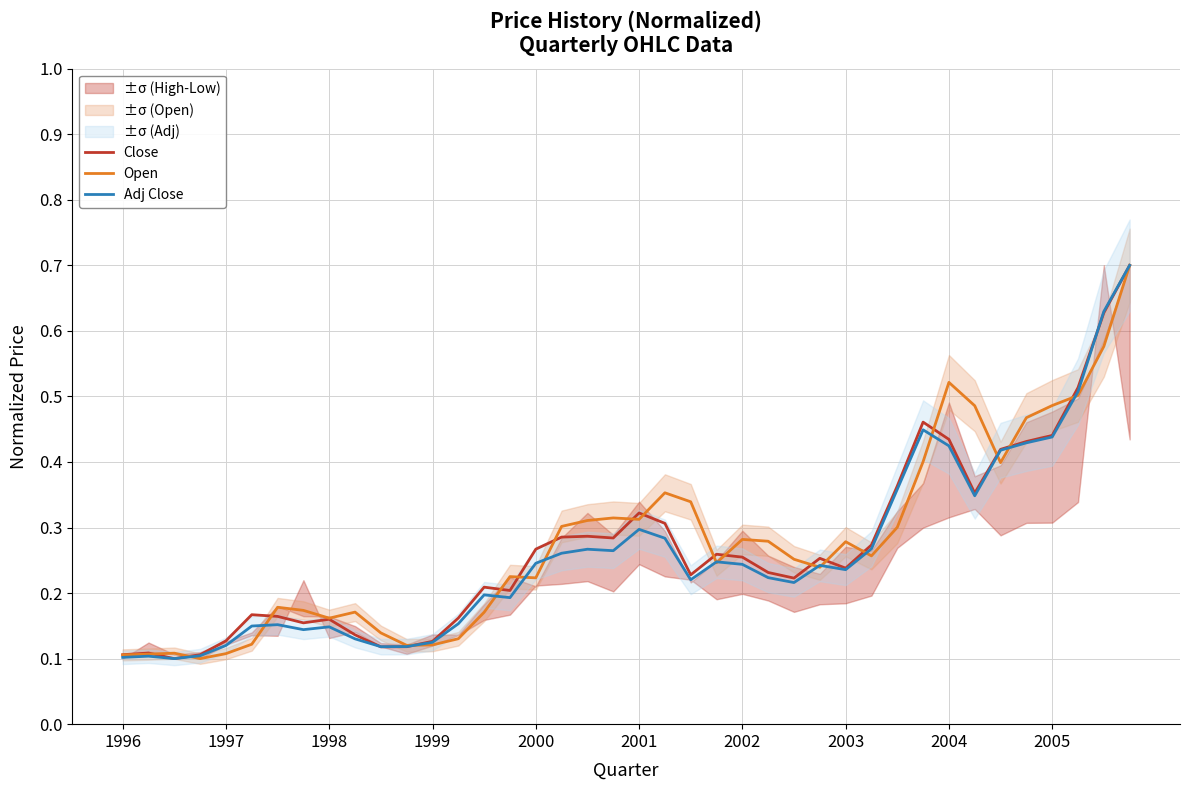

What is the highest value of the Open series?

0.7